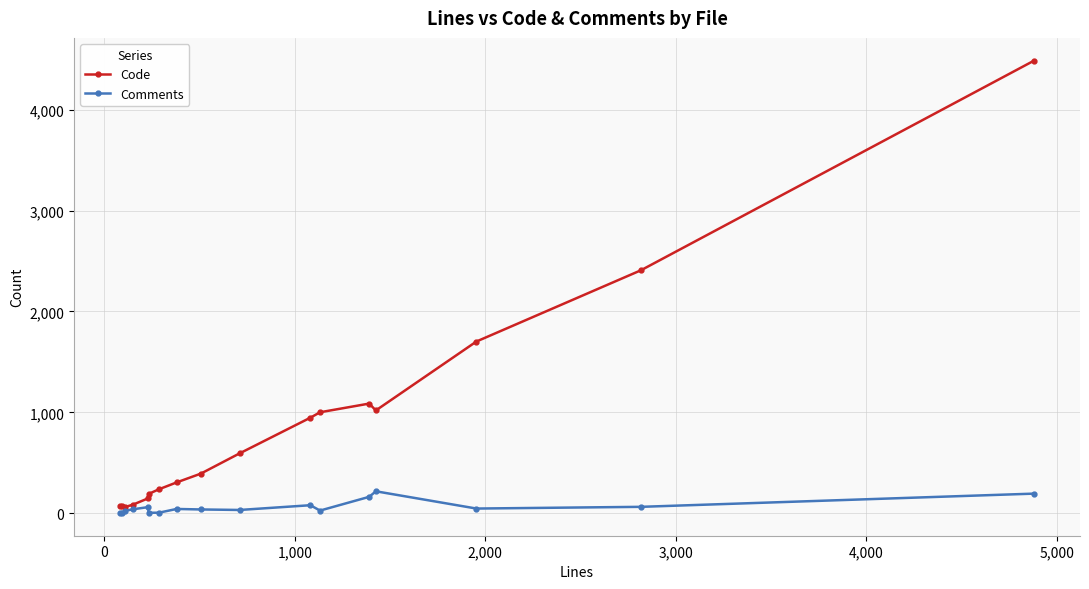

What is the maximum value for Code?

4486